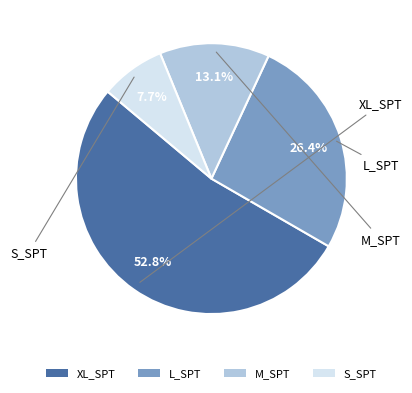

True or false: S_SPT accounts for 8% of the total.

True